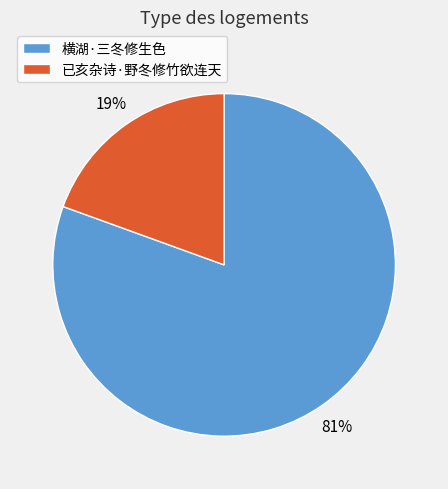

How many segments does this pie chart have?

2